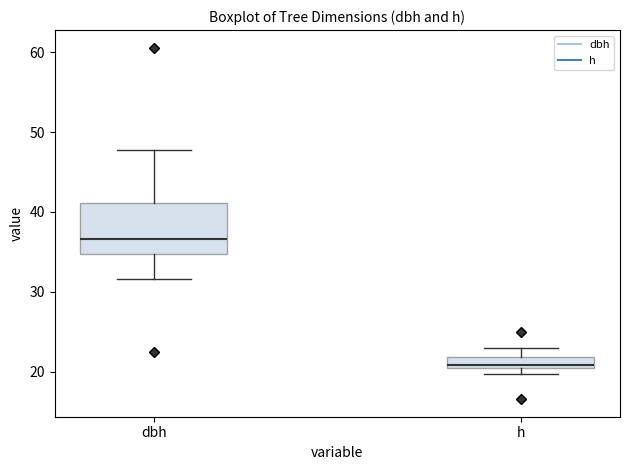

Which box has the highest median line?

dbh